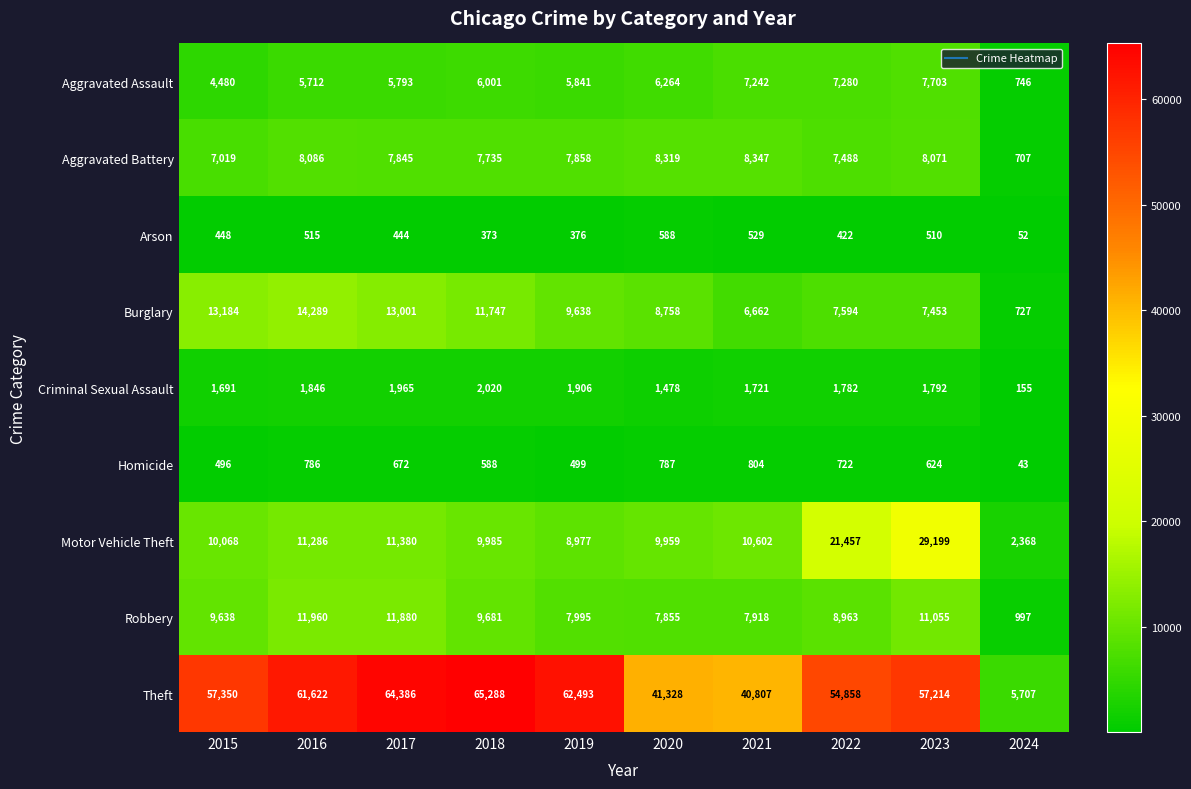

What is the approximate value of Robbery at 2024, to the nearest 50?

1000